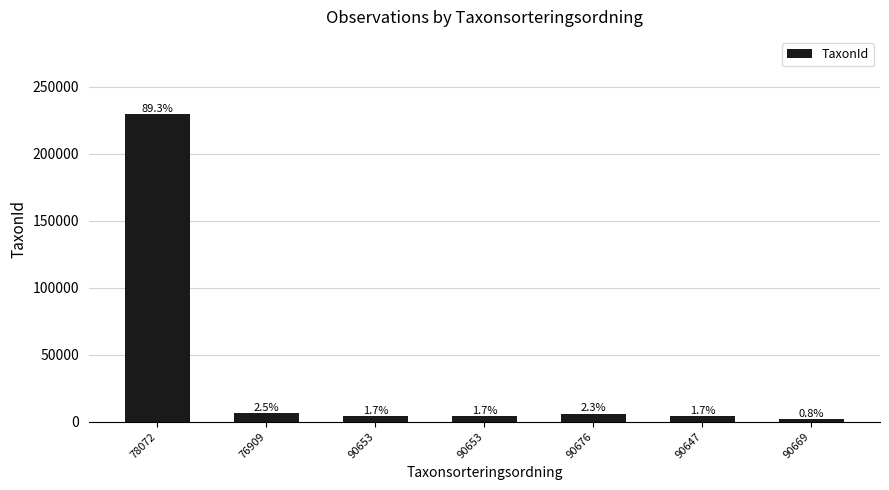

Reading left to right, extract all data points from this chart.

229821	6437	4364	4364	5966	4362	2059